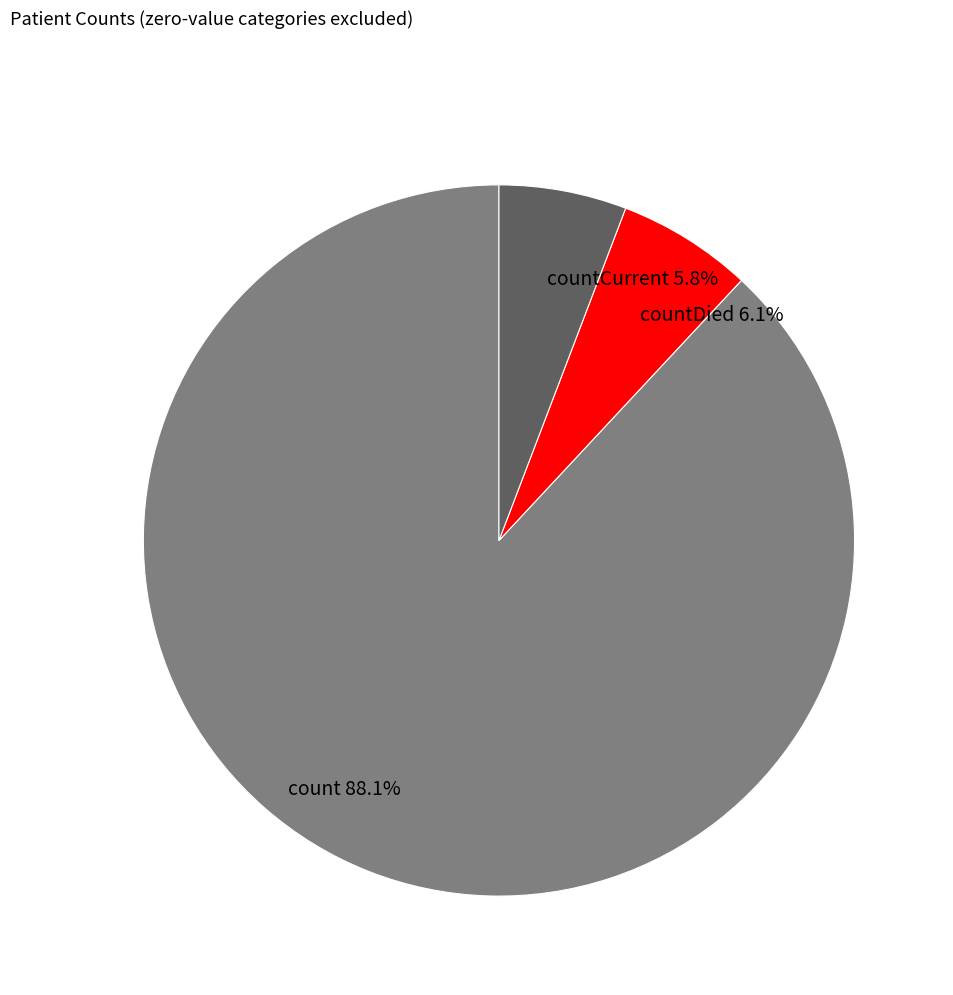

To the nearest percent, what is the difference between the countCurrent and count slice percentages?

82%